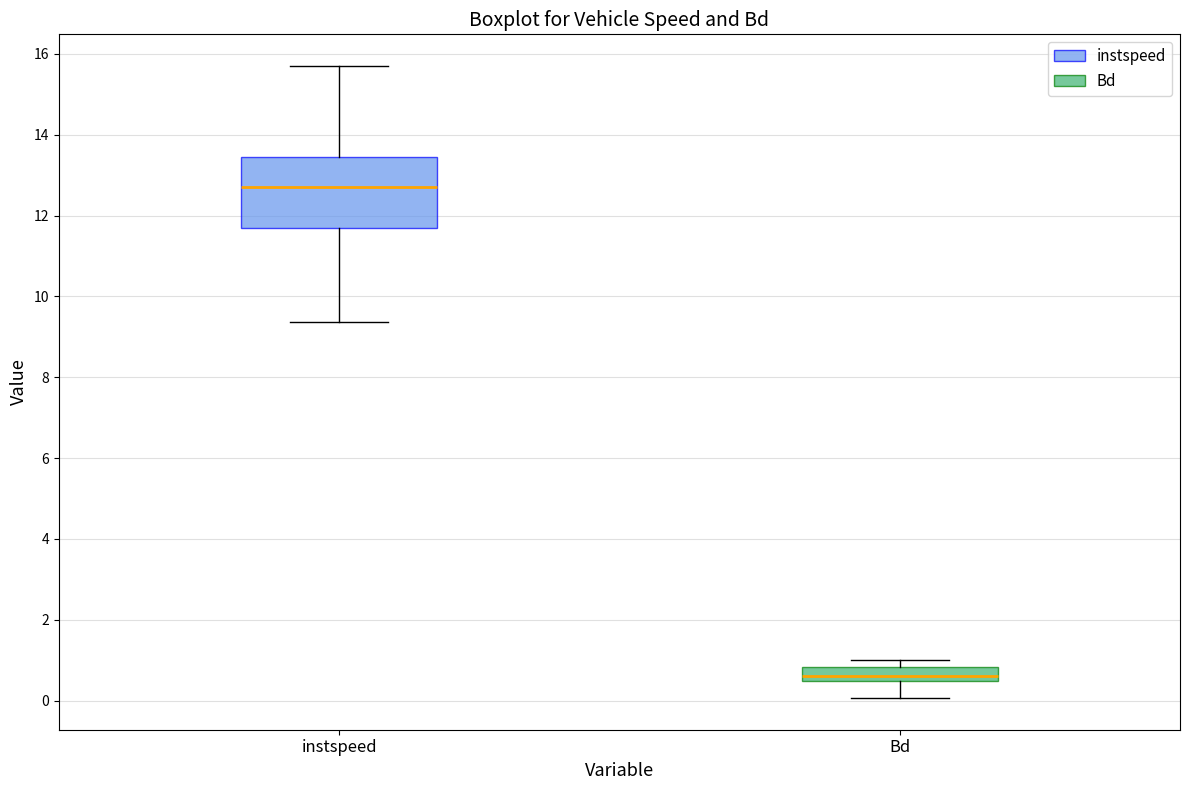

Reading left to right, read every box against the y-axis: the position of its median line, the range the box covers, and the ends of its whiskers. The values are not printed on the chart, so give them approximately, as read against the axis.

instspeed: median 12.8, box 11.6 to 13.4, whiskers 9.4 to 15.8
Bd: median 0.6, box 0.4 to 0.8, whiskers 0.0 to 1.0